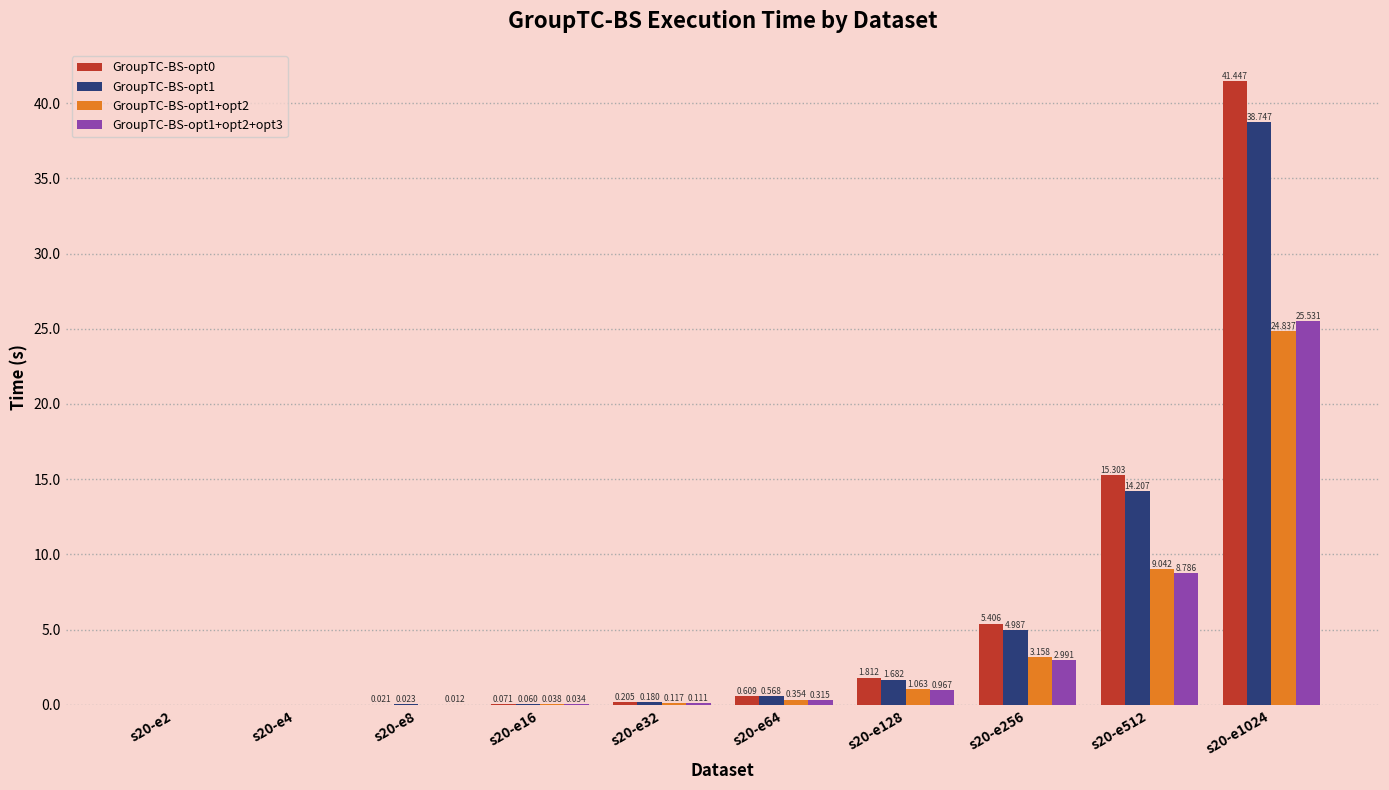

Are the bars grouped side by side (vs. stacked)?

Yes